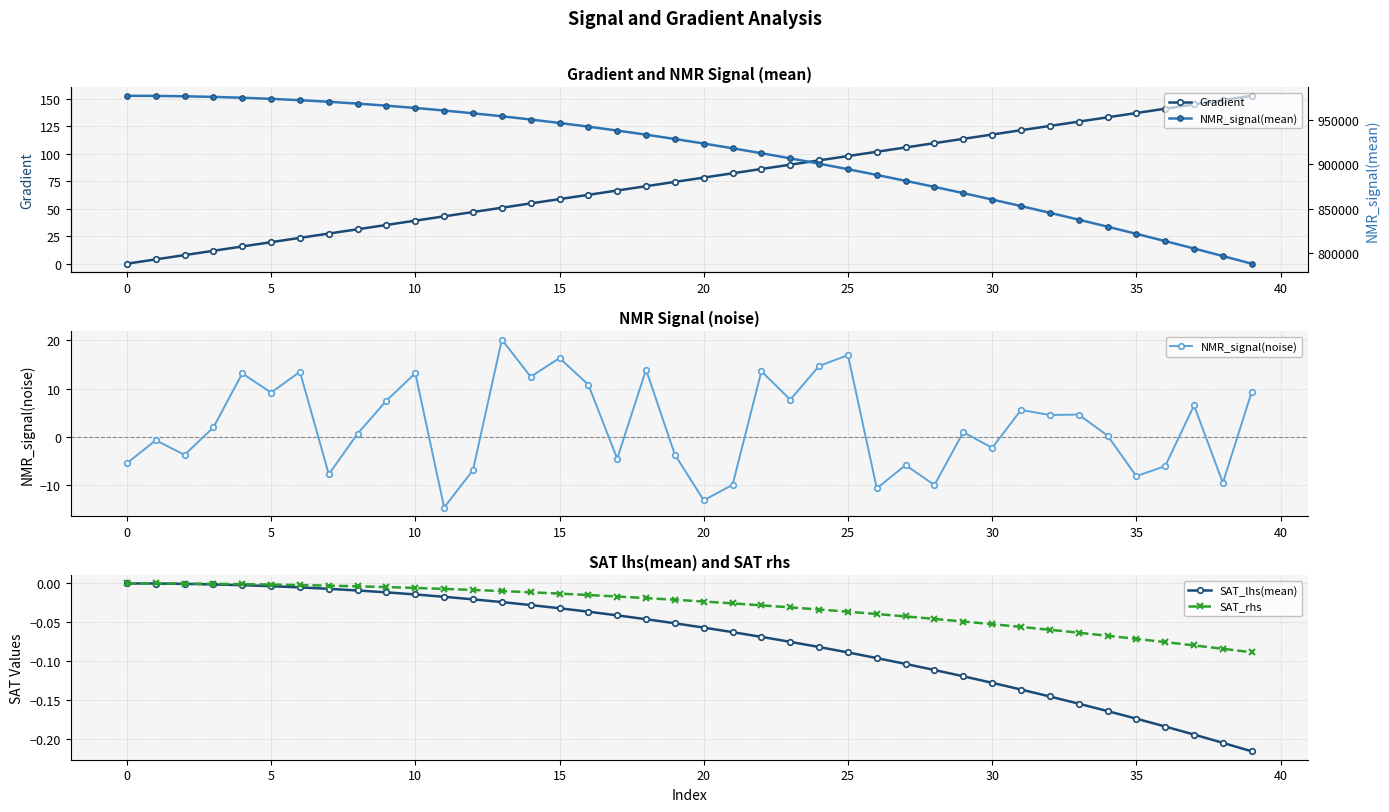

What is the minimum value for NMR_signal(noise)?

-14.7